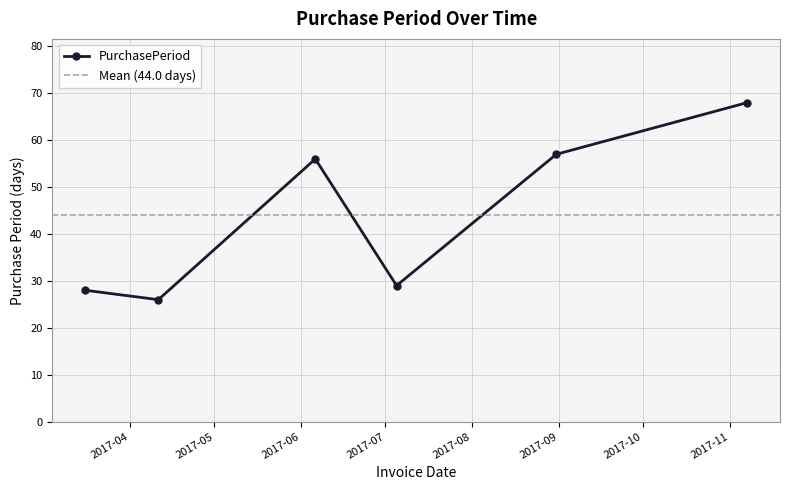

At which category does the data reach its first local peak?

2017-06-06